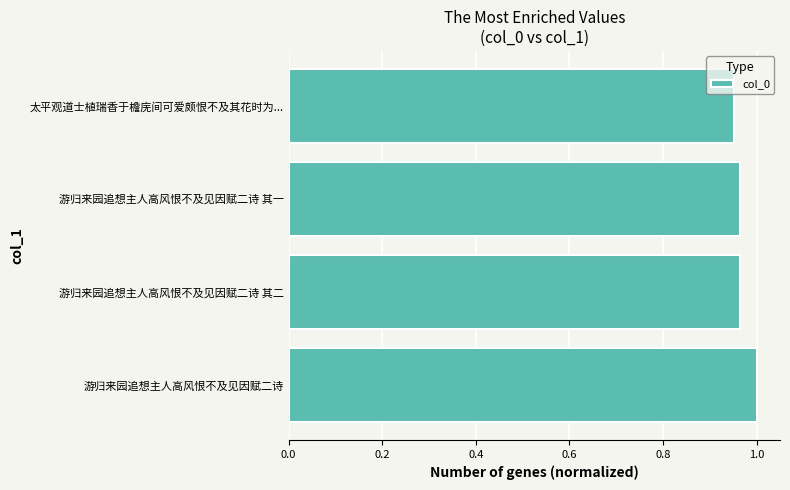

True or false: the data shows 1.8 at 游归来园追想主人高风恨不及见因赋二诗.

False